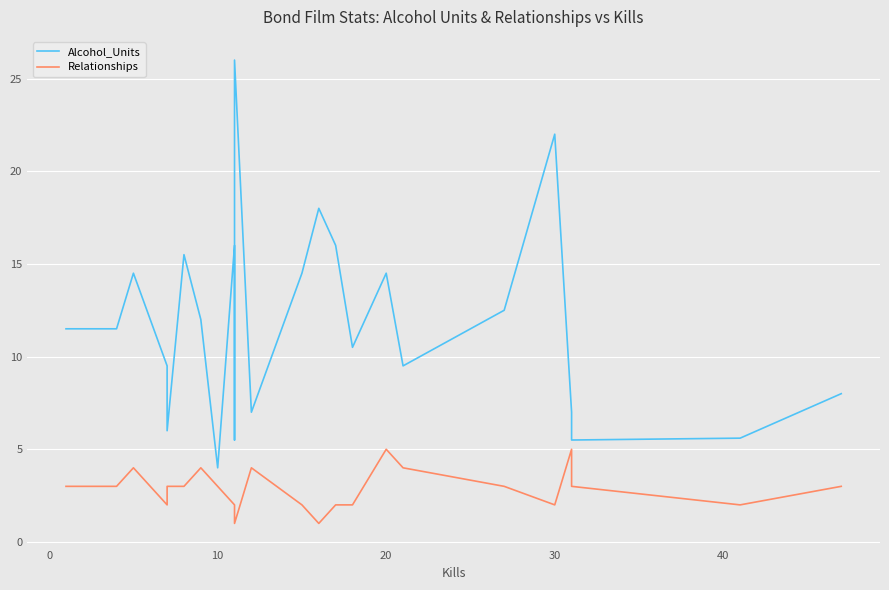

How many lines are shown in the chart?

2